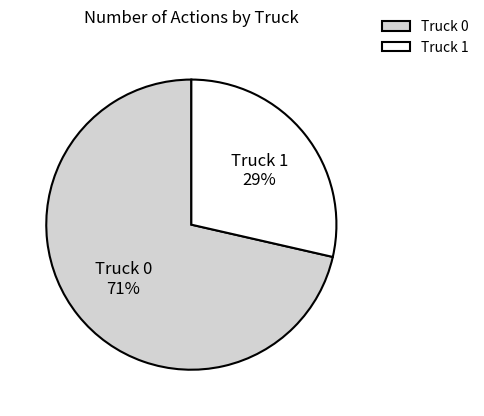

To the nearest percent, what is the combined percentage of Truck 1 and Truck 0?

100%